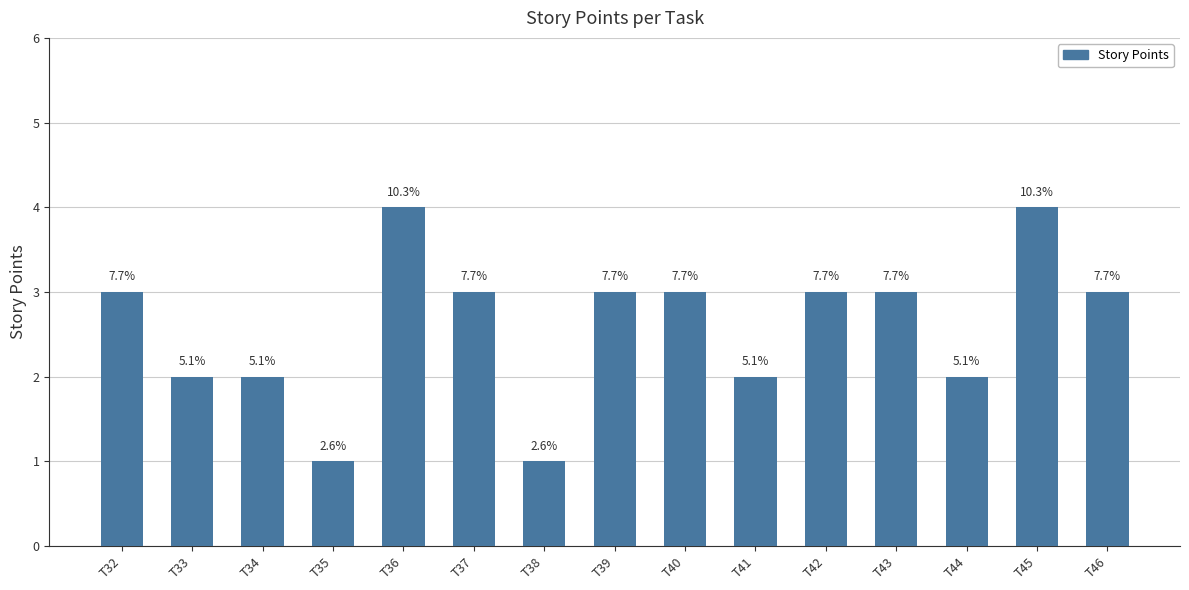

Does the chart contain any negative values?

No